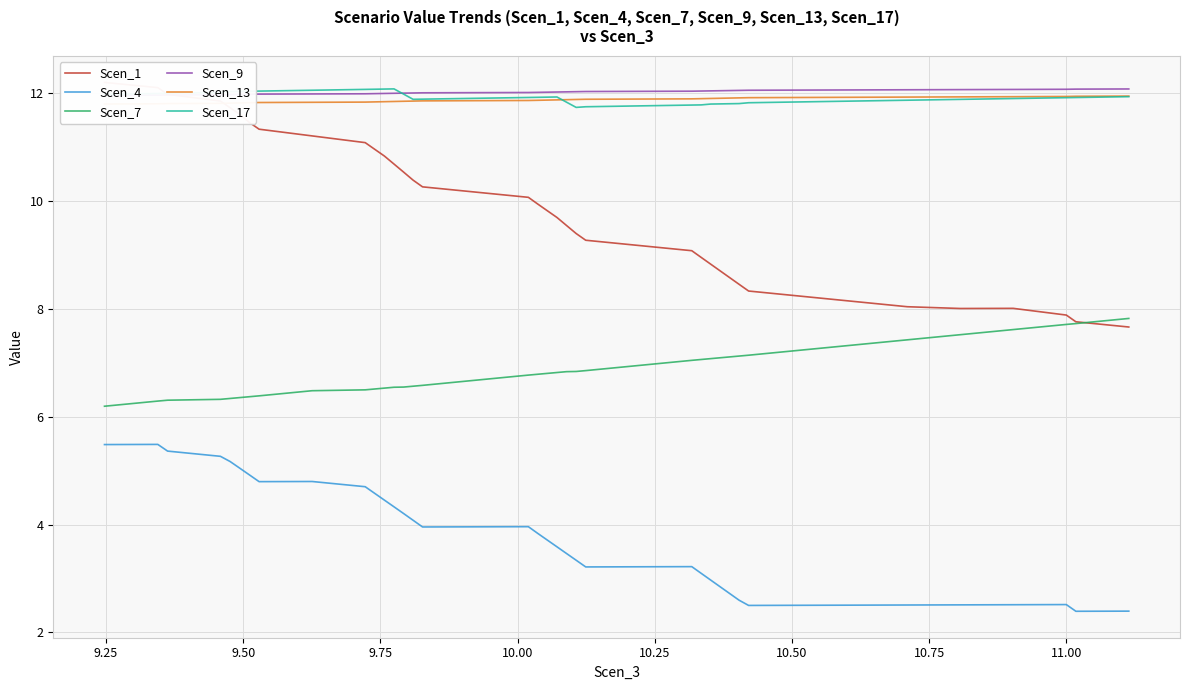

True or false: Scen_7 and Scen_4 intersect in this chart.

False